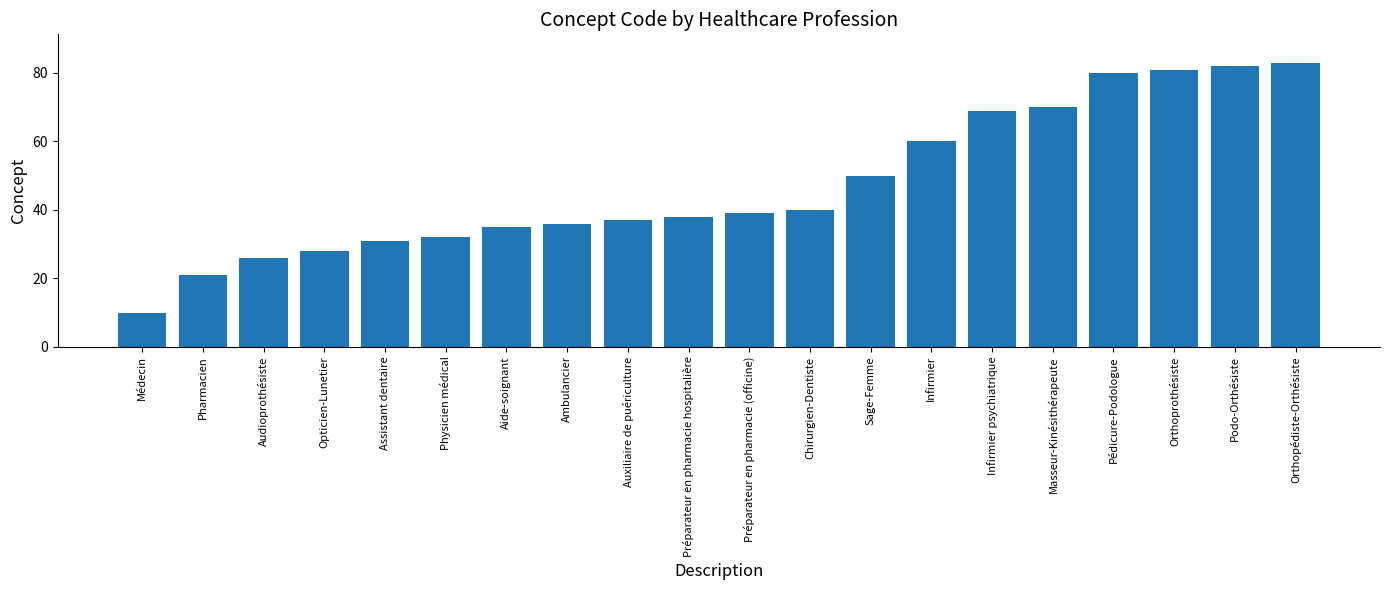

What is the minimum value shown in the chart?

10